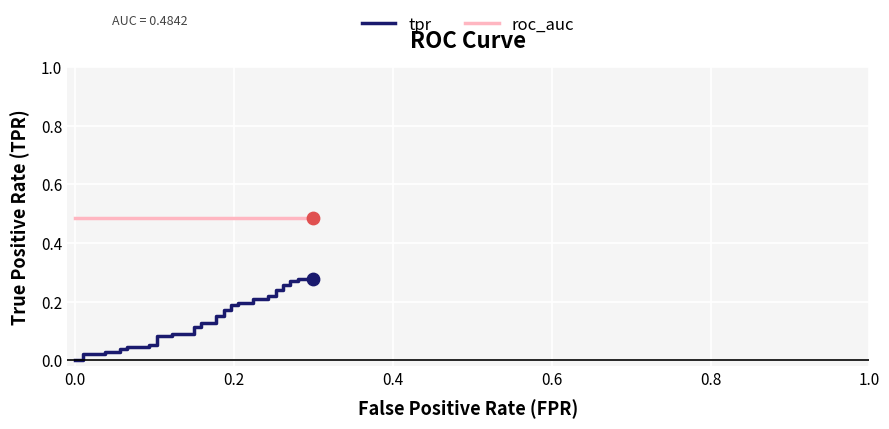

Which series has the widest spread of Y values?

tpr